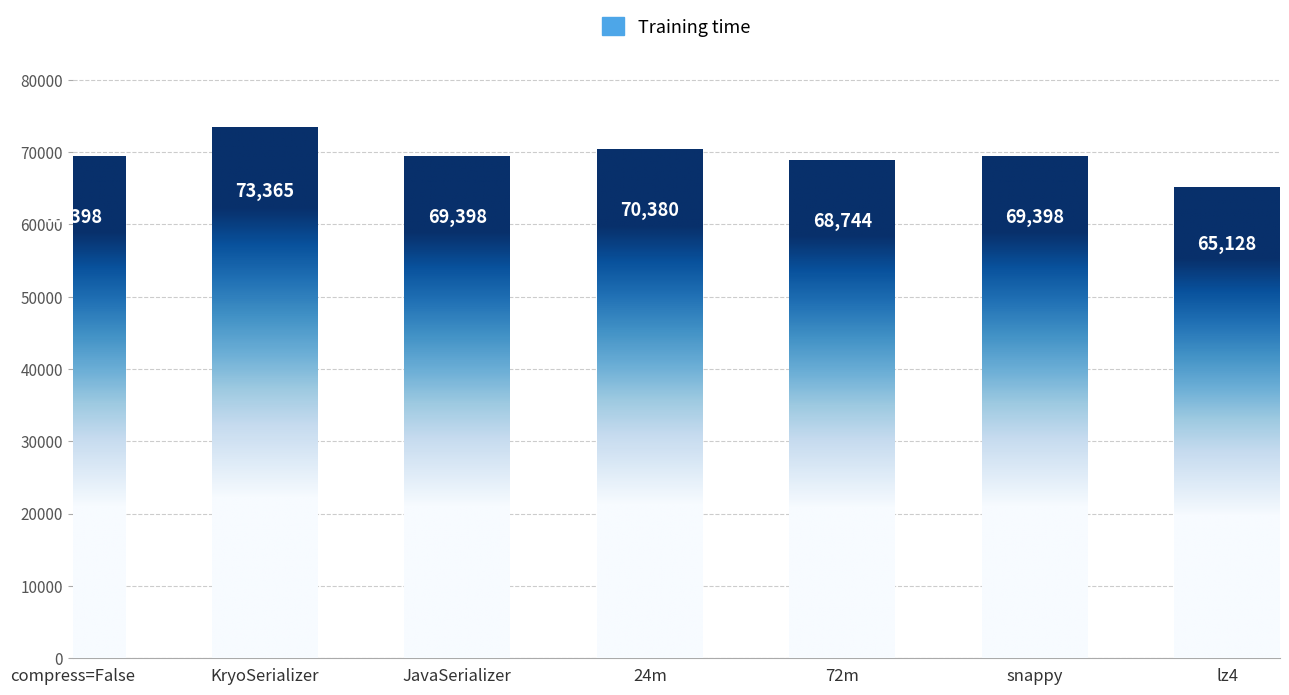

What is the sum of all values?

485811